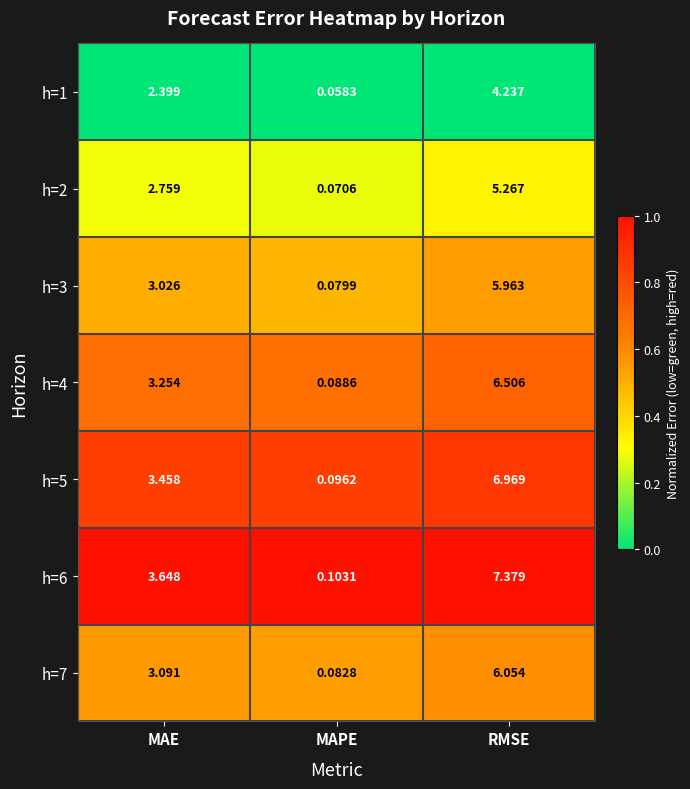

Rank the categories by h=3 value from highest to lowest.

RMSE, MAE, MAPE